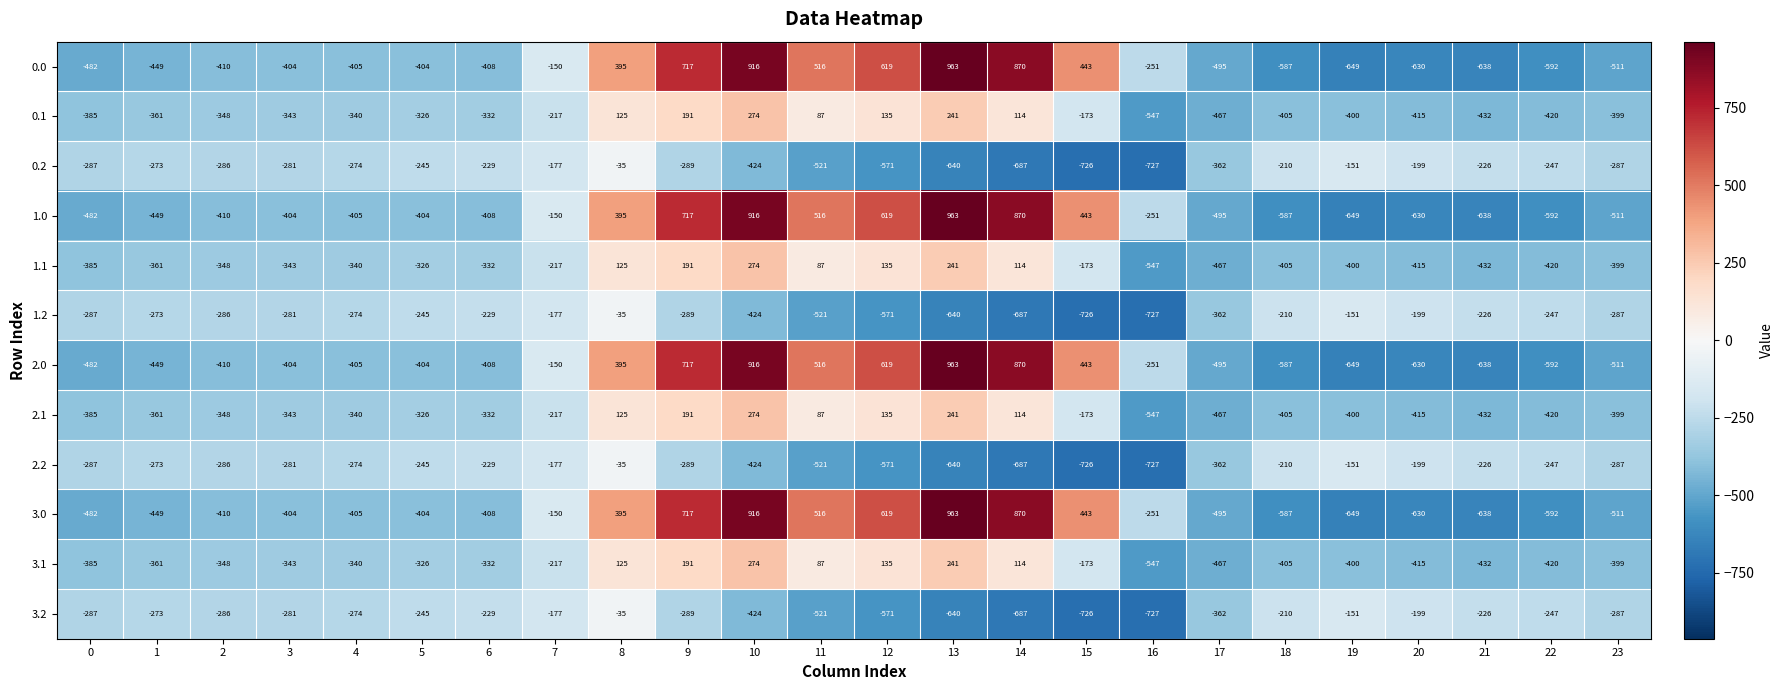

How many values in 0.1 are above zero?

7